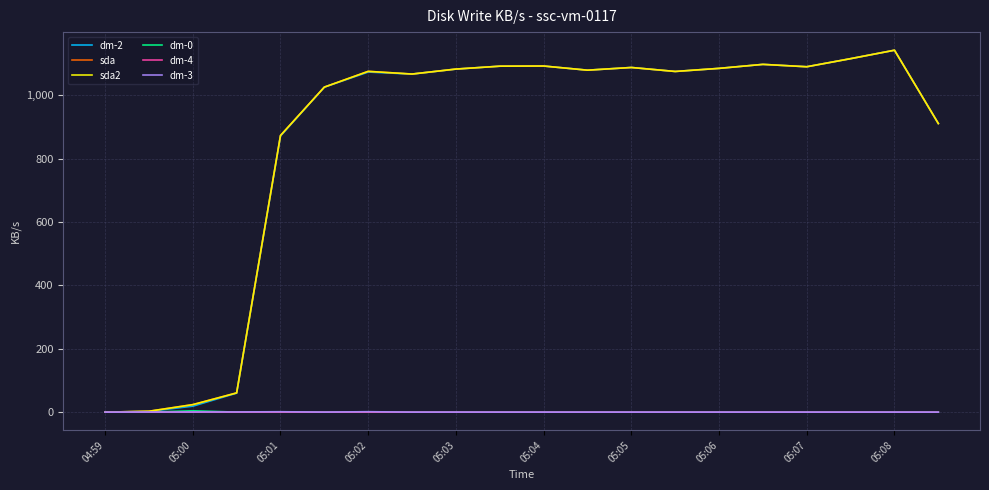

What is the maximum value for dm-2?

1141.8